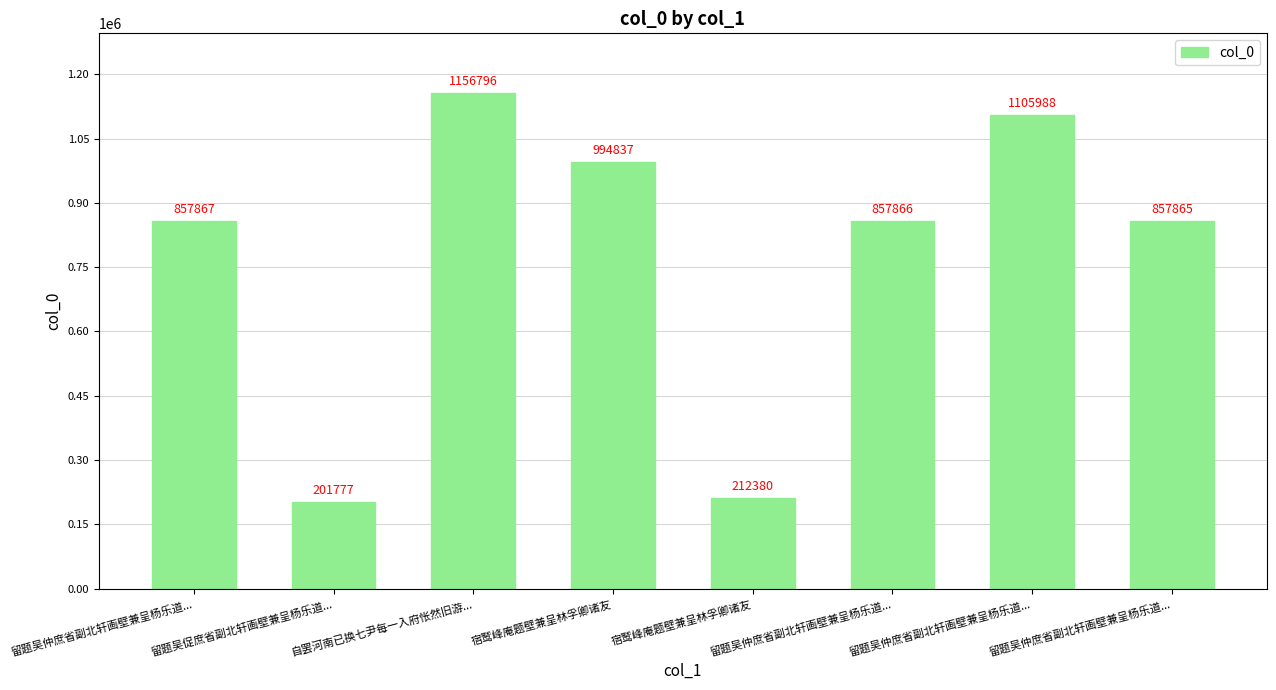

Does the chart contain stacked bars?

No